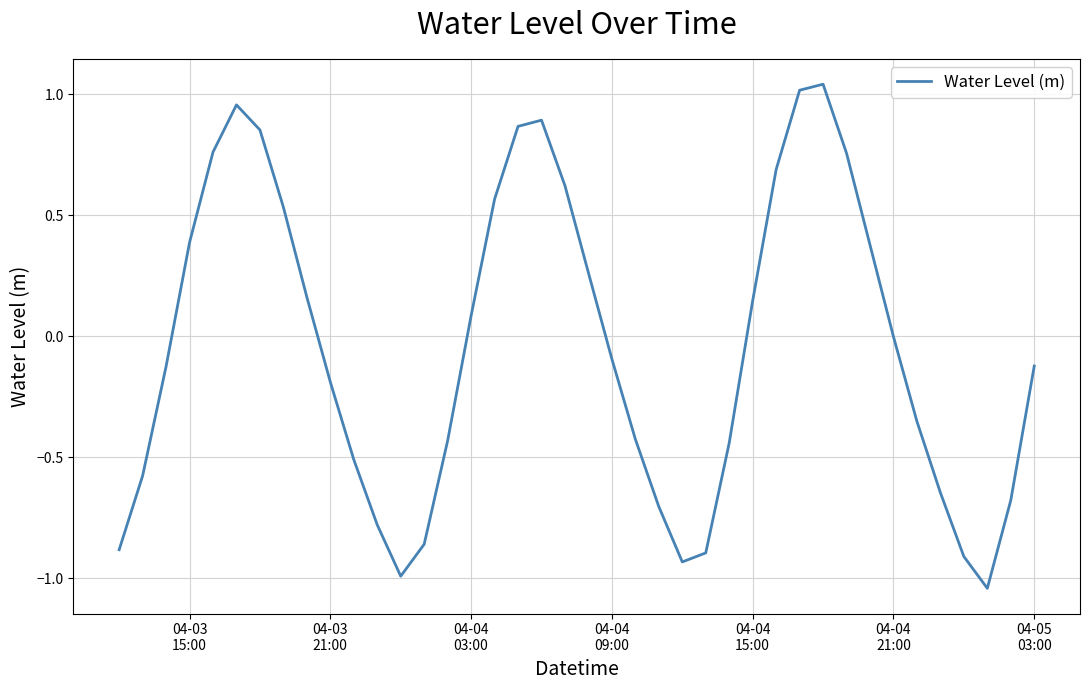

What is the difference between the maximum and minimum values?

2.1